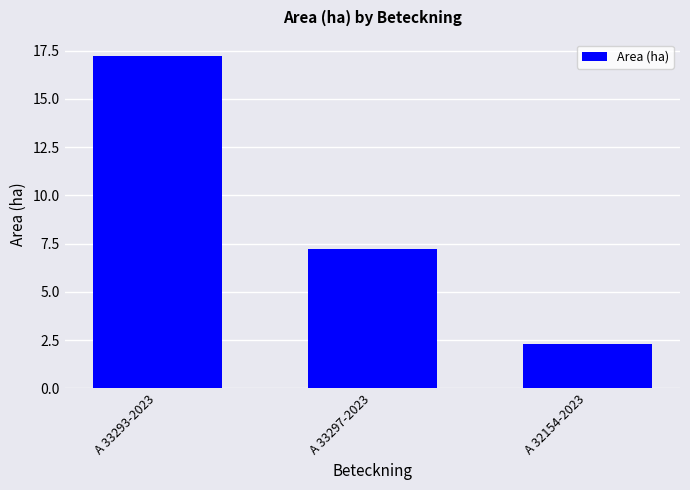

Rank the categories by value from lowest to highest.

A 32154-2023, A 33297-2023, A 33293-2023